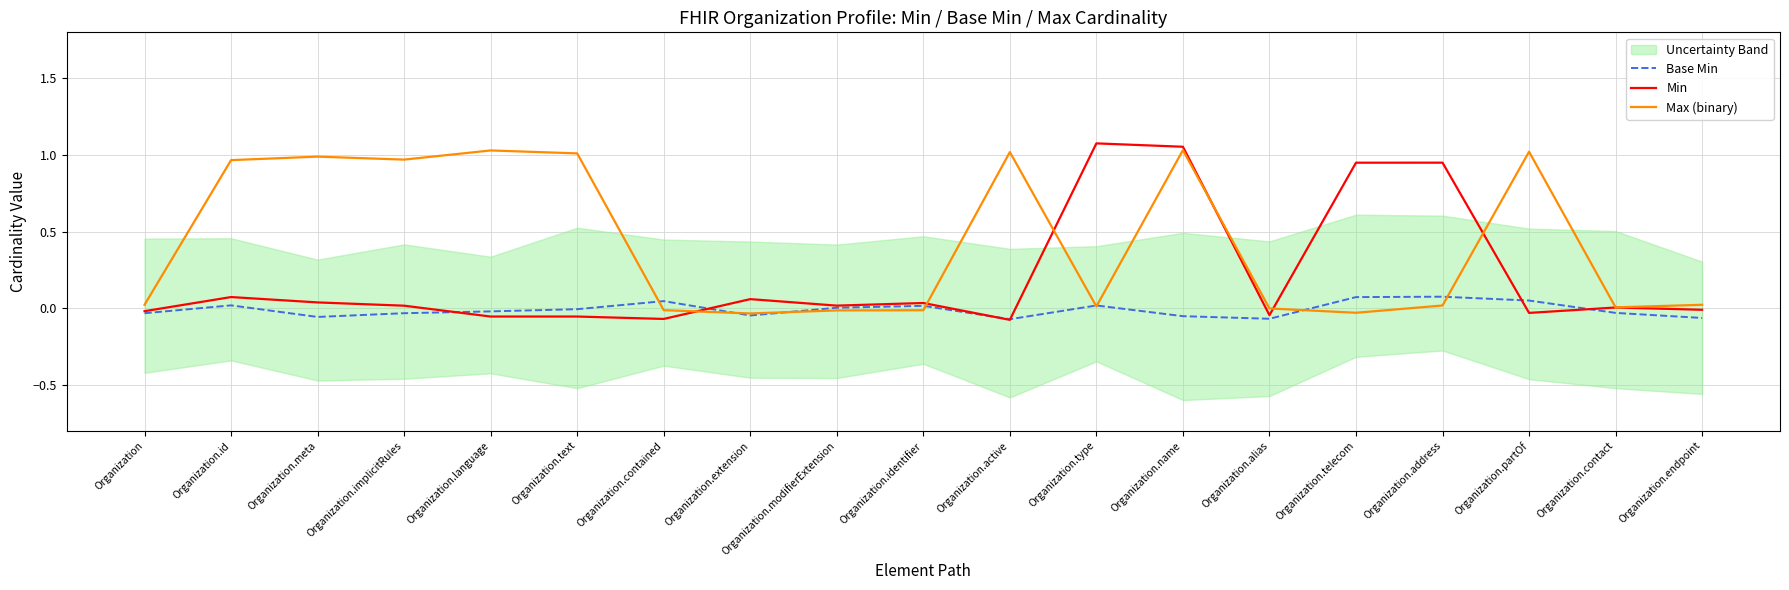

Which category has the highest value in the Max (binary) series?

Organization.name